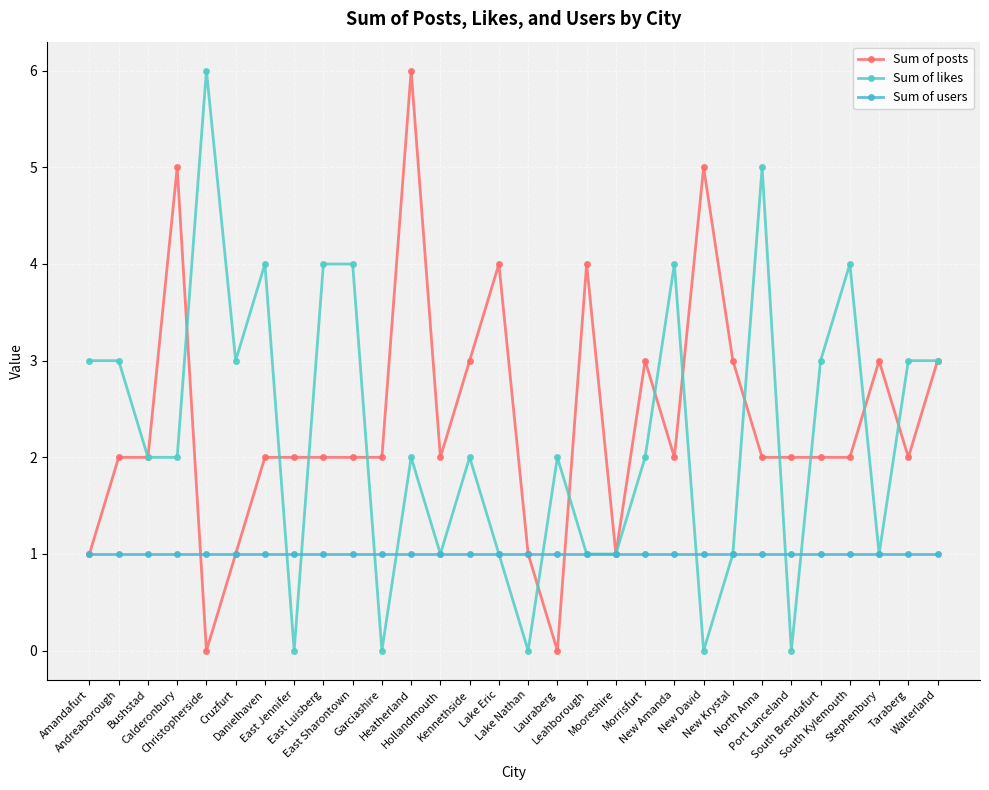

How many data points does each series have?

30